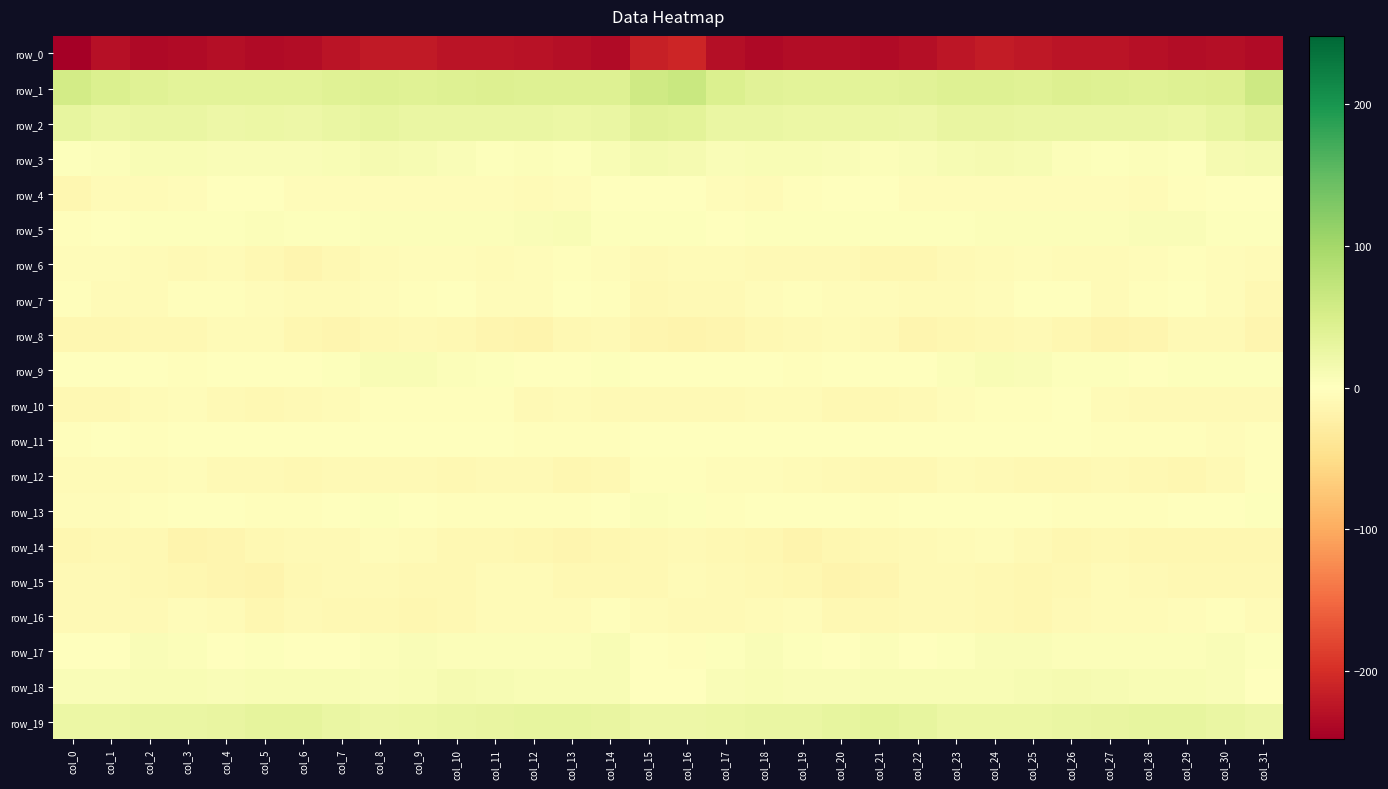

Reading left to right, extract all data points from this chart.

row_0: -248.1	-230.4	-237.7	-234.9	-232.6	-236.0	-233.8	-226.5	-220.5	-220.2	-225.5	-225.8	-228.2	-232.6	-234.7	-213.6	-208.1	-231.4	-237.2	-233.5	-233.6	-236.2	-231.0	-224.6	-218.9	-222.4	-226.1	-226.0	-230.0	-234.3	-231.6	-235.0
row_1: 55.1	46.1	39.3	35.2	36.2	36.7	36.4	40.1	42.3	40.1	41.6	43.2	40.8	41.6	42.0	59.6	64.7	46.0	37.2	35.2	36.6	36.6	37.2	41.8	41.3	40.2	42.7	42.6	40.5	42.0	44.5	61.7
row_2: 30.3	24.5	26.5	26.1	23.2	24.9	21.5	25.4	29.4	26.1	26.3	26.1	26.2	24.6	26.6	38.4	36.0	26.3	27.1	24.5	24.0	23.9	21.6	28.4	27.8	26.1	26.1	26.3	25.5	24.5	29.7	38.3
row_3: 3.8	4.2	8.1	9.1	7.2	6.4	6.3	9.1	12.1	11.6	6.2	2.8	4.6	3.3	8.6	15.4	11.8	6.6	9.2	7.9	7.1	5.6	7.4	10.1	12.7	9.8	4.2	3.6	4.0	3.7	11.8	13.9
row_4: -11.8	-5.8	-5.9	-4.9	-1.2	0.8	-4.5	-4.5	-5.5	-5.4	-4.8	-5.1	-6.2	-3.9	-0.6	-1.3	-1.9	-4.1	-6.4	-3.8	0.3	-1.1	-5.0	-4.9	-5.4	-5.2	-4.7	-5.1	-6.3	-2.4	-0.3	0.5
row_5: -2.7	0.7	2.9	3.1	3.3	3.9	2.6	1.9	4.4	4.9	5.4	4.0	6.7	8.3	3.8	2.5	2.5	1.7	2.6	3.1	3.6	3.4	2.6	2.2	5.0	5.2	4.9	4.8	7.5	7.1	2.7	3.8
row_6: -5.3	-5.5	-7.3	-9.0	-7.7	-11.5	-13.8	-10.0	-7.3	-5.6	-5.0	-6.8	-5.4	-3.0	-4.0	-8.1	-6.3	-6.3	-8.9	-8.2	-8.4	-13.2	-12.4	-8.8	-6.7	-4.8	-6.0	-6.6	-4.4	-2.6	-5.5	-7.1
row_7: -3.8	-7.2	-6.5	-2.8	-2.7	-4.9	-6.4	-7.1	-5.2	-2.7	-0.2	-4.8	-4.8	0.5	-2.0	-10.5	-9.3	-8.8	-5.0	-2.0	-3.9	-5.2	-7.2	-6.0	-4.8	-1.0	-1.4	-6.0	-2.9	1.2	-5.3	-10.7
row_8: -12.2	-13.0	-11.3	-10.1	-7.1	-7.4	-13.4	-14.3	-10.4	-9.5	-10.7	-15.2	-15.5	-11.0	-8.7	-14.3	-17.2	-13.9	-10.7	-9.2	-6.5	-9.1	-15.2	-12.2	-10.0	-9.3	-12.2	-16.2	-14.3	-9.6	-9.6	-14.2
row_9: -1.6	1.6	1.5	-2.8	-0.4	-0.0	0.3	2.6	8.1	8.7	4.0	3.0	1.8	1.3	3.3	0.1	-0.5	1.2	-0.2	-2.9	0.6	-0.3	0.4	5.2	9.0	7.2	3.1	3.0	0.7	2.3	2.9	2.0
row_10: -9.9	-9.8	-6.8	-5.7	-8.0	-10.9	-8.4	-7.6	-2.6	-2.9	-2.2	-3.6	-7.9	-7.4	-8.9	-8.5	-9.2	-9.4	-5.9	-5.9	-9.9	-9.9	-8.6	-5.4	-2.0	-3.5	-1.3	-6.0	-7.9	-7.8	-9.3	-8.0
row_11: -2.4	-1.3	-2.7	0.7	-0.6	-0.2	-1.2	-1.6	-1.1	0.7	1.4	-1.0	-3.5	-2.6	-3.6	-1.5	-0.6	-1.8	-1.4	0.8	-0.8	-0.5	-1.4	-1.5	-0.2	0.7	1.0	-2.2	-3.6	-2.5	-3.9	-2.1
row_12: -6.9	-6.6	-6.7	-4.9	-7.8	-8.5	-11.2	-7.8	-8.1	-9.6	-9.9	-9.2	-9.3	-11.7	-10.8	-3.2	-2.9	-5.8	-5.7	-5.8	-8.2	-9.8	-10.5	-6.5	-9.0	-9.9	-9.9	-8.5	-10.7	-11.7	-9.2	-3.1
row_13: -4.0	-5.0	-3.3	-0.7	-0.3	-3.1	-2.4	-0.6	2.2	-0.2	-2.0	-2.7	-2.7	-2.0	-0.0	4.2	2.6	-3.8	-1.7	-0.5	-1.0	-3.5	-1.7	1.1	1.5	-1.3	-1.9	-3.0	-2.9	-1.4	0.9	3.8
row_14: -12.6	-11.6	-10.9	-15.7	-14.8	-11.6	-9.6	-8.9	-5.6	-6.3	-11.2	-11.5	-12.4	-13.8	-11.7	-10.6	-9.3	-10.0	-12.4	-16.2	-13.5	-10.6	-9.5	-7.6	-5.3	-7.8	-12.0	-11.6	-13.3	-13.3	-11.9	-11.8
row_15: -8.1	-8.6	-10.4	-12.4	-15.2	-15.6	-10.3	-8.5	-9.4	-11.3	-11.2	-7.6	-7.5	-10.5	-10.1	-11.1	-7.5	-9.0	-10.9	-13.2	-16.2	-13.6	-9.5	-8.2	-10.1	-11.8	-10.0	-6.8	-8.8	-10.4	-11.1	-11.1
row_16: -8.8	-8.9	-7.9	-4.2	-7.3	-12.3	-8.6	-9.8	-10.2	-12.9	-10.5	-7.7	-5.9	-6.6	-2.4	-7.7	-8.9	-9.2	-6.2	-4.2	-9.9	-11.3	-8.9	-9.5	-11.1	-12.7	-9.5	-6.9	-6.2	-5.2	-3.2	-7.2
row_17: 1.8	1.9	6.5	4.6	-0.7	3.4	1.3	0.8	5.6	6.7	5.7	4.8	3.9	4.5	8.1	1.3	-2.2	2.3	7.4	2.0	-0.2	3.9	-0.7	3.4	6.1	6.6	5.1	4.4	4.1	5.6	7.6	2.5
row_18: 6.0	6.4	9.2	7.8	6.2	9.5	8.4	9.6	7.7	9.6	11.7	10.9	8.3	8.6	8.0	-0.1	0.0	6.3	9.4	6.7	7.2	9.2	8.4	9.2	7.9	10.6	11.9	9.9	8.1	8.7	6.3	0.9
row_19: 23.7	25.2	25.8	26.3	27.8	32.6	31.4	25.5	22.9	24.8	26.1	27.8	29.7	30.2	28.1	21.5	21.4	24.7	25.8	26.5	29.6	33.1	29.3	23.5	23.6	25.1	26.7	28.9	29.9	30.0	26.5	22.8